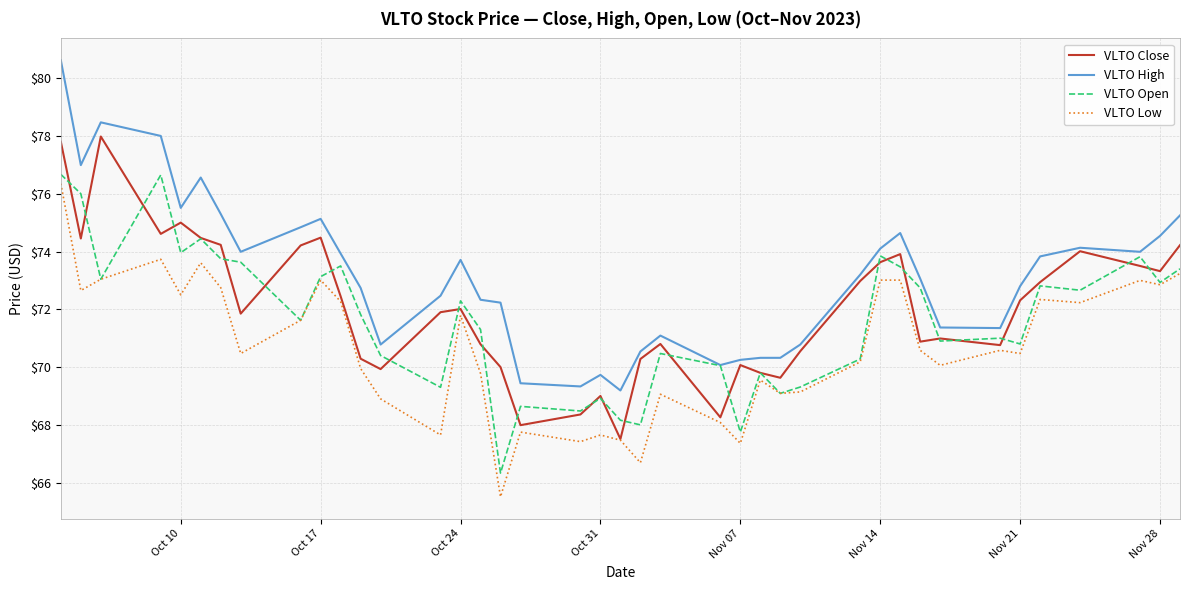

List the series in order of their peak value, lowest first.

VLTO Low, VLTO Open, VLTO Close, VLTO High